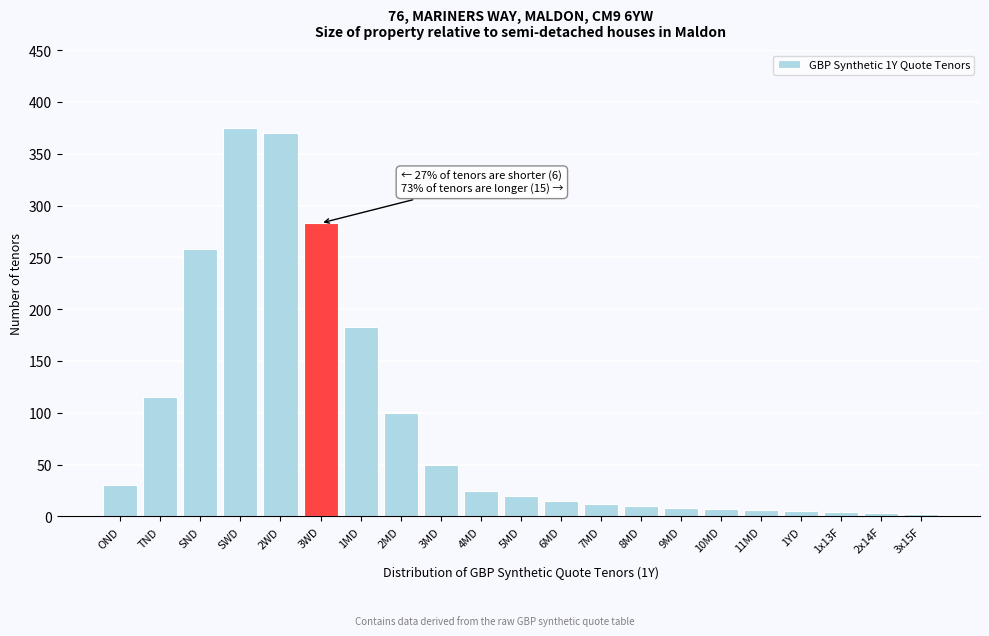

True or false: the data shows 52 at OND.

False